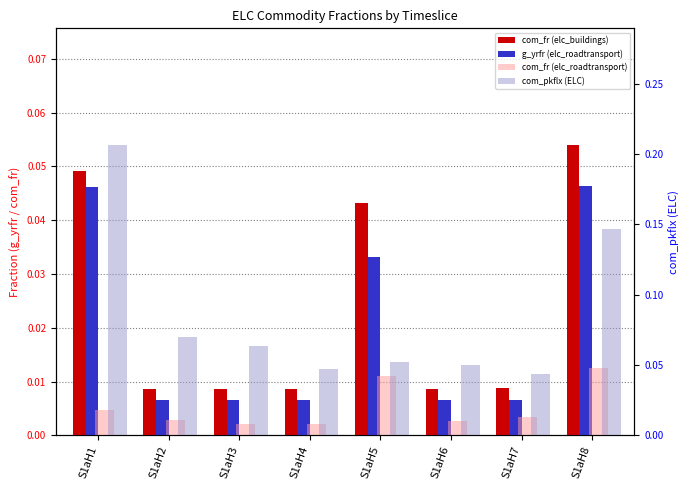

Between S1aH4 and S1aH8, which is larger?

S1aH8